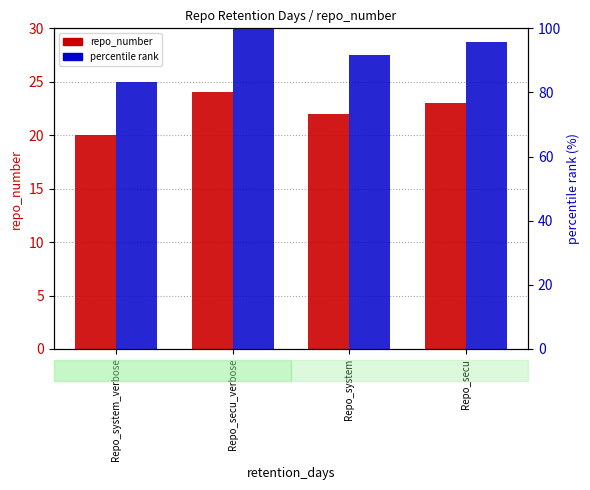

What is the total value across all series at Repo_secu_verbose?

124.0